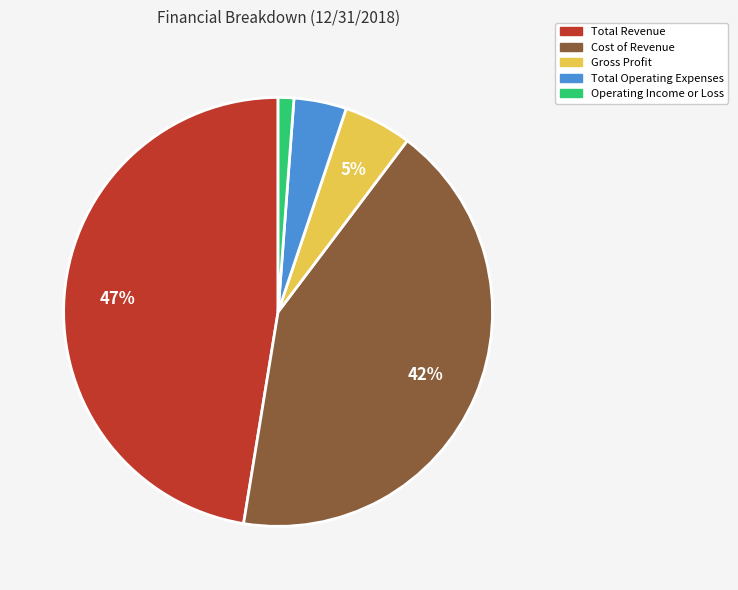

Which slice is the smallest?

Operating Income or Loss